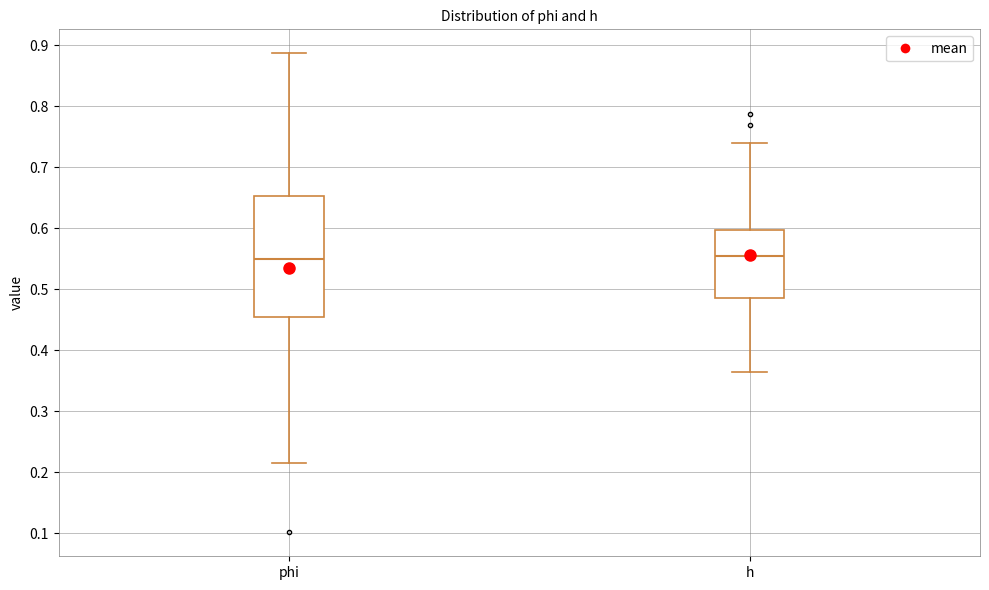

Reading left to right, read every box against the y-axis: the position of its median line, the range the box covers, and the ends of its whiskers. The values are not printed on the chart, so give them approximately, as read against the axis.

phi: median 0.55, box 0.45 to 0.65, whiskers 0.22 to 0.89
h: median 0.55, box 0.49 to 0.60, whiskers 0.36 to 0.74